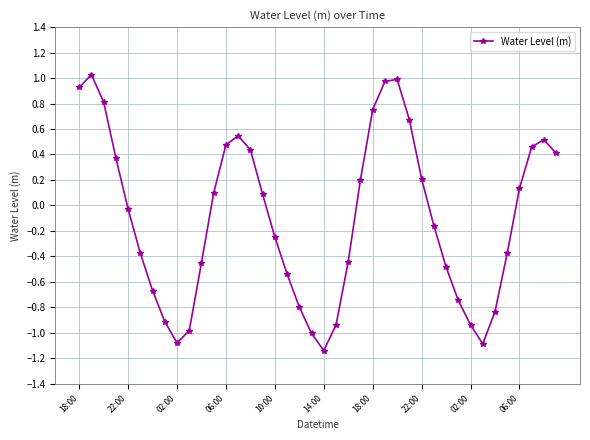

How many negative values are there?

21